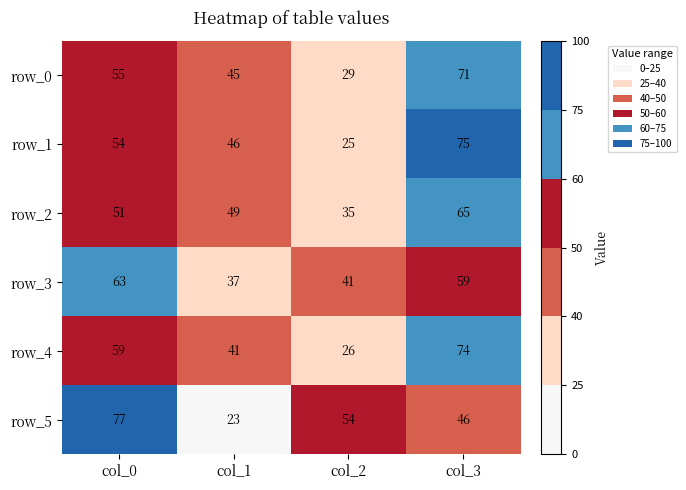

At which category is the sum across all series the highest?

col_3